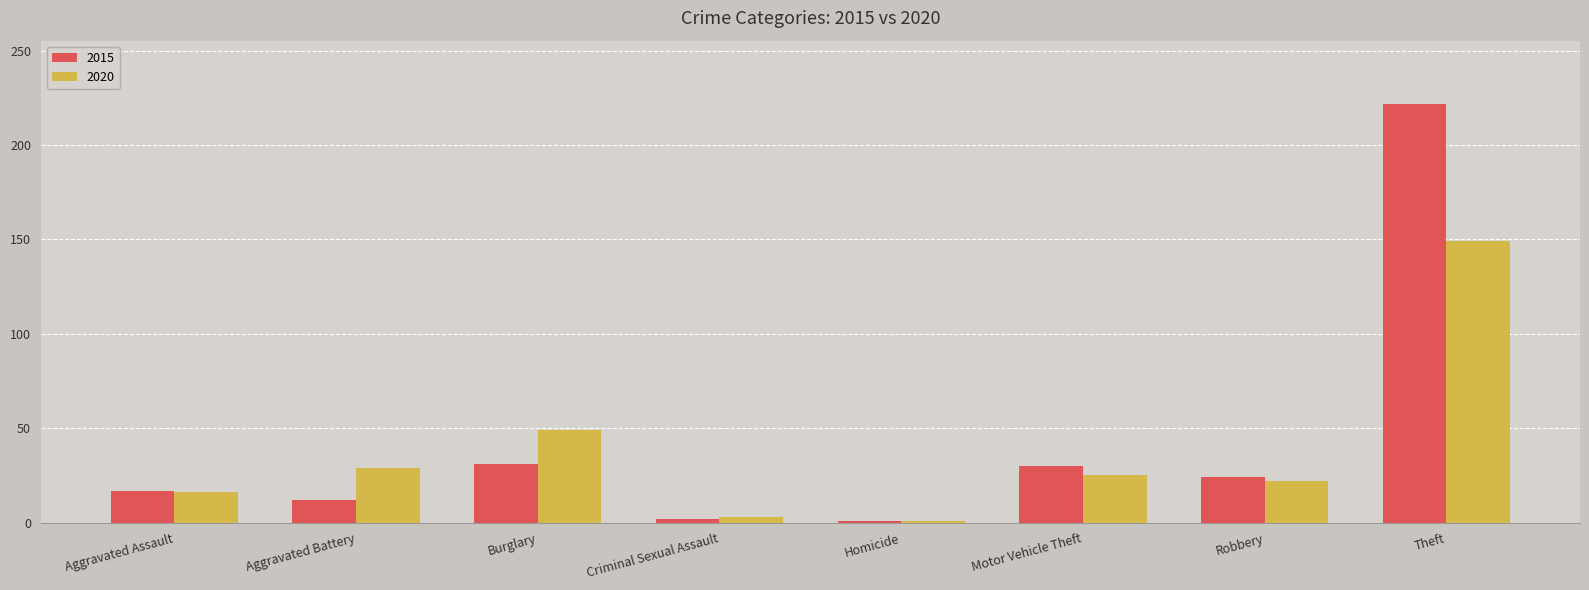

What are all the series names shown in the legend?

2015, 2020